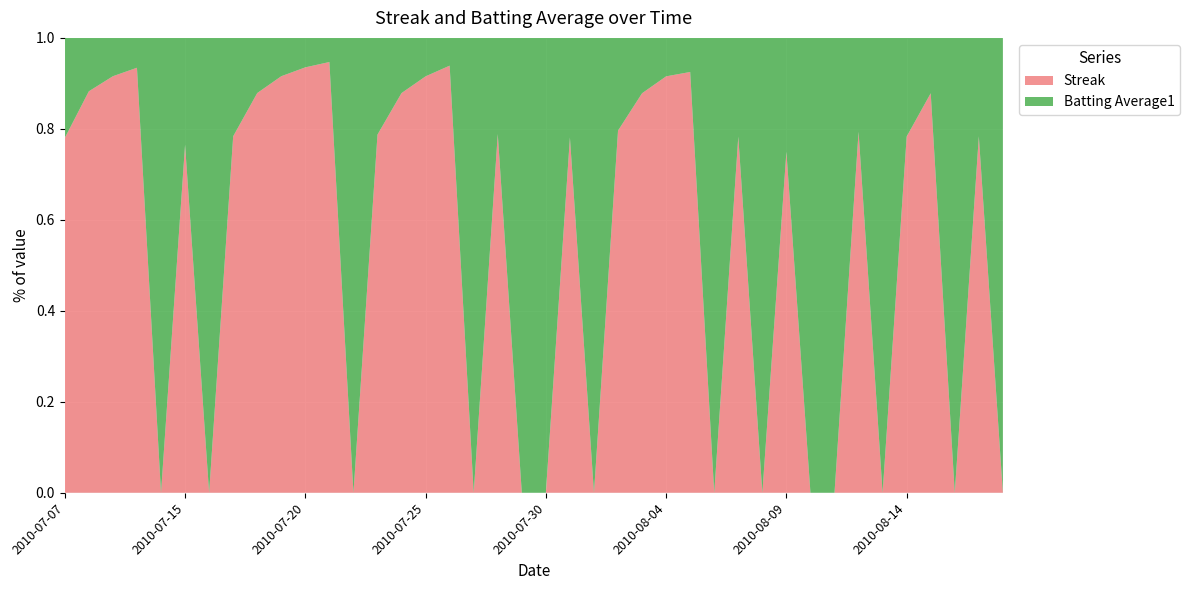

Reading right to left, what are all the values shown in this chart?

Streak: 0.0	1.0	0.0	2.0	1.0	0.0	1.0	0.0	0.0	1.0	0.0	1.0	0.0	4.0	3.0	2.0	1.0	0.0	1.0	0.0	0.0	1.0	0.0	4.0	3.0	2.0	1.0	0.0	5.0	4.0	3.0	2.0	1.0	0.0	1.0	0.0	4.0	3.0	2.0	1.0
Batting Average1: 0.3	0.3	0.3	0.3	0.3	0.3	0.3	0.3	0.3	0.3	0.3	0.3	0.3	0.3	0.3	0.3	0.3	0.3	0.3	0.3	0.3	0.3	0.3	0.3	0.3	0.3	0.3	0.3	0.3	0.3	0.3	0.3	0.3	0.3	0.3	0.3	0.3	0.3	0.3	0.3